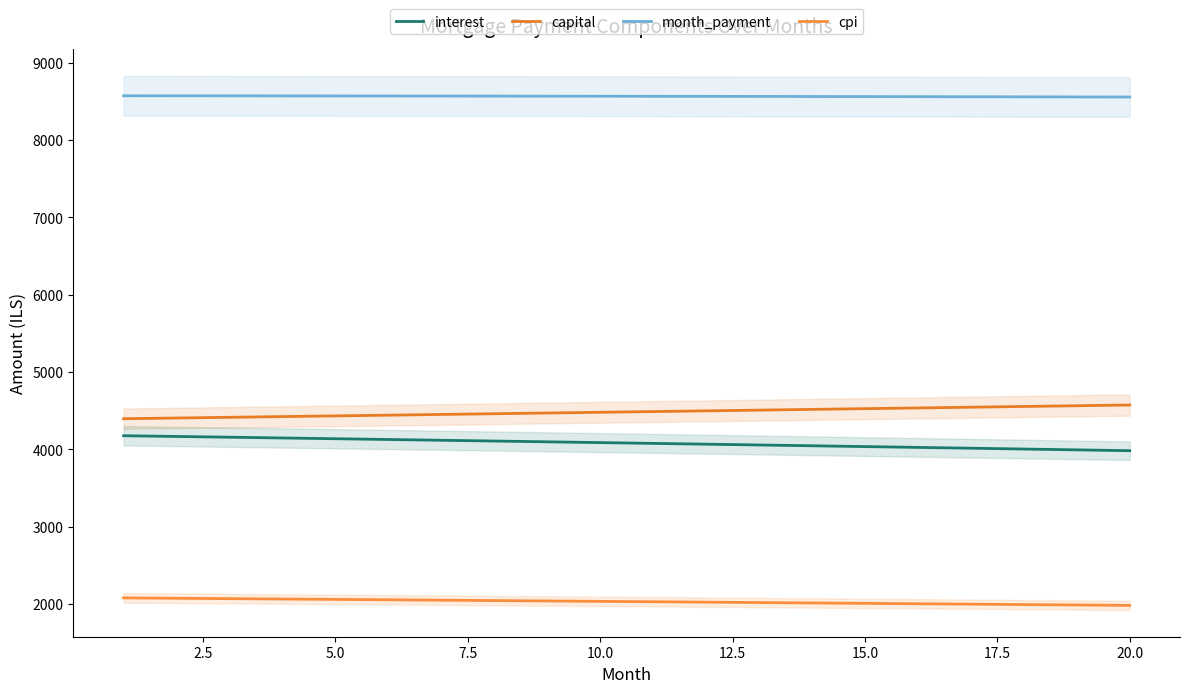

Rank the series at 7.5 from lowest to highest value.

cpi, interest, capital, month_payment